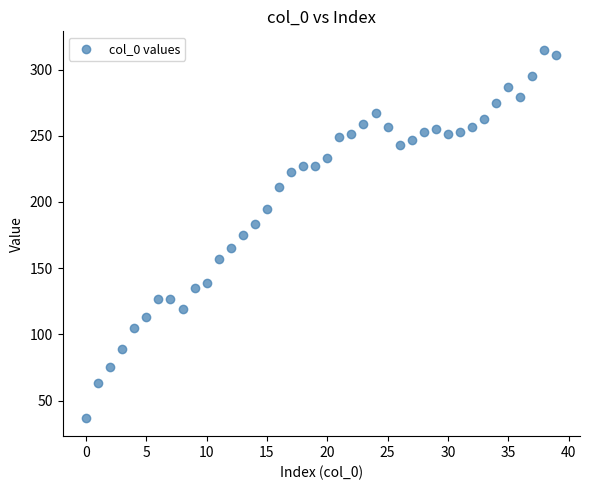

How many data points are displayed?

40